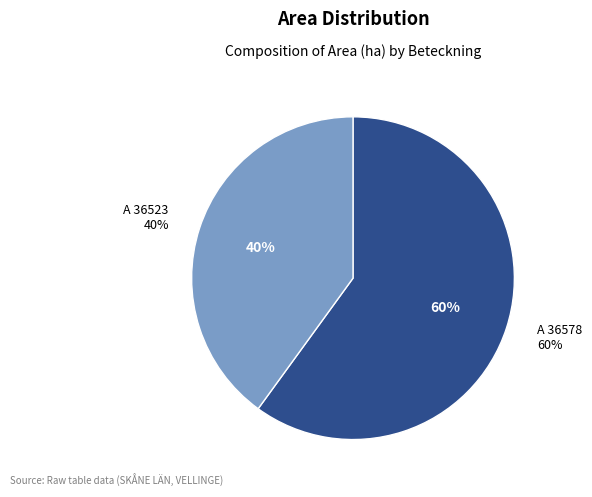

To the nearest percent, what is the difference between the largest and smallest slice percentages?

20%